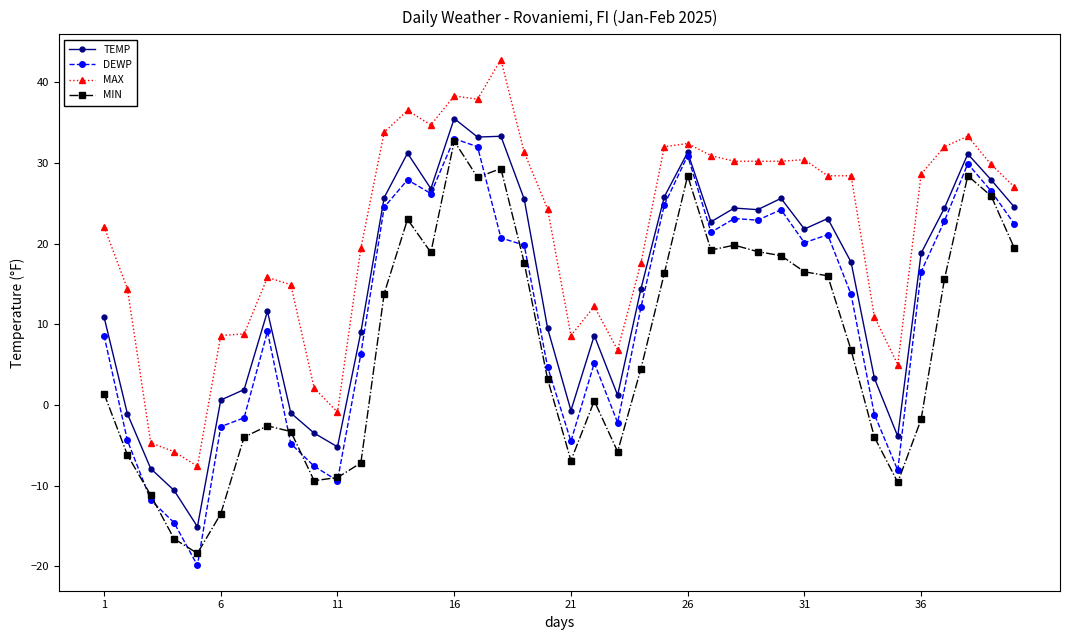

Which series has the largest total across all categories?

MAX